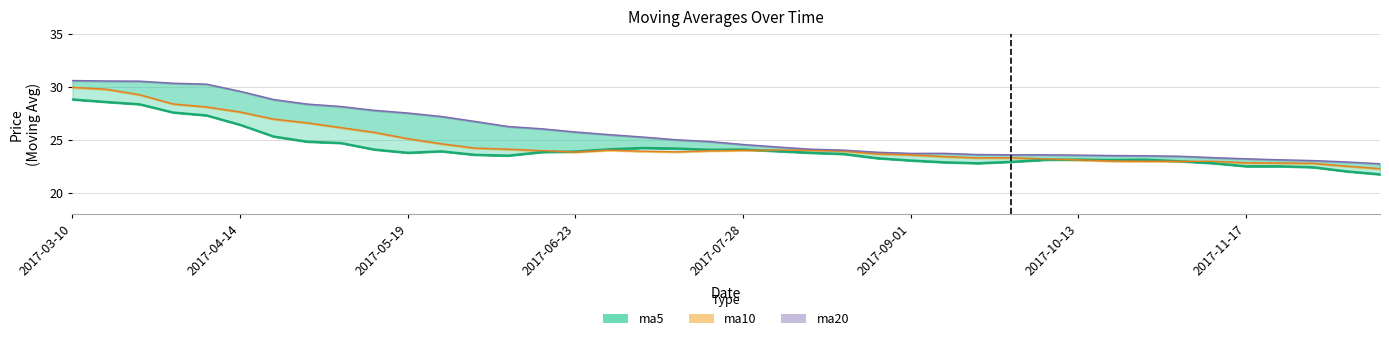

True or false: ma10 has a value of 27.6 at 2017-04-14.

True